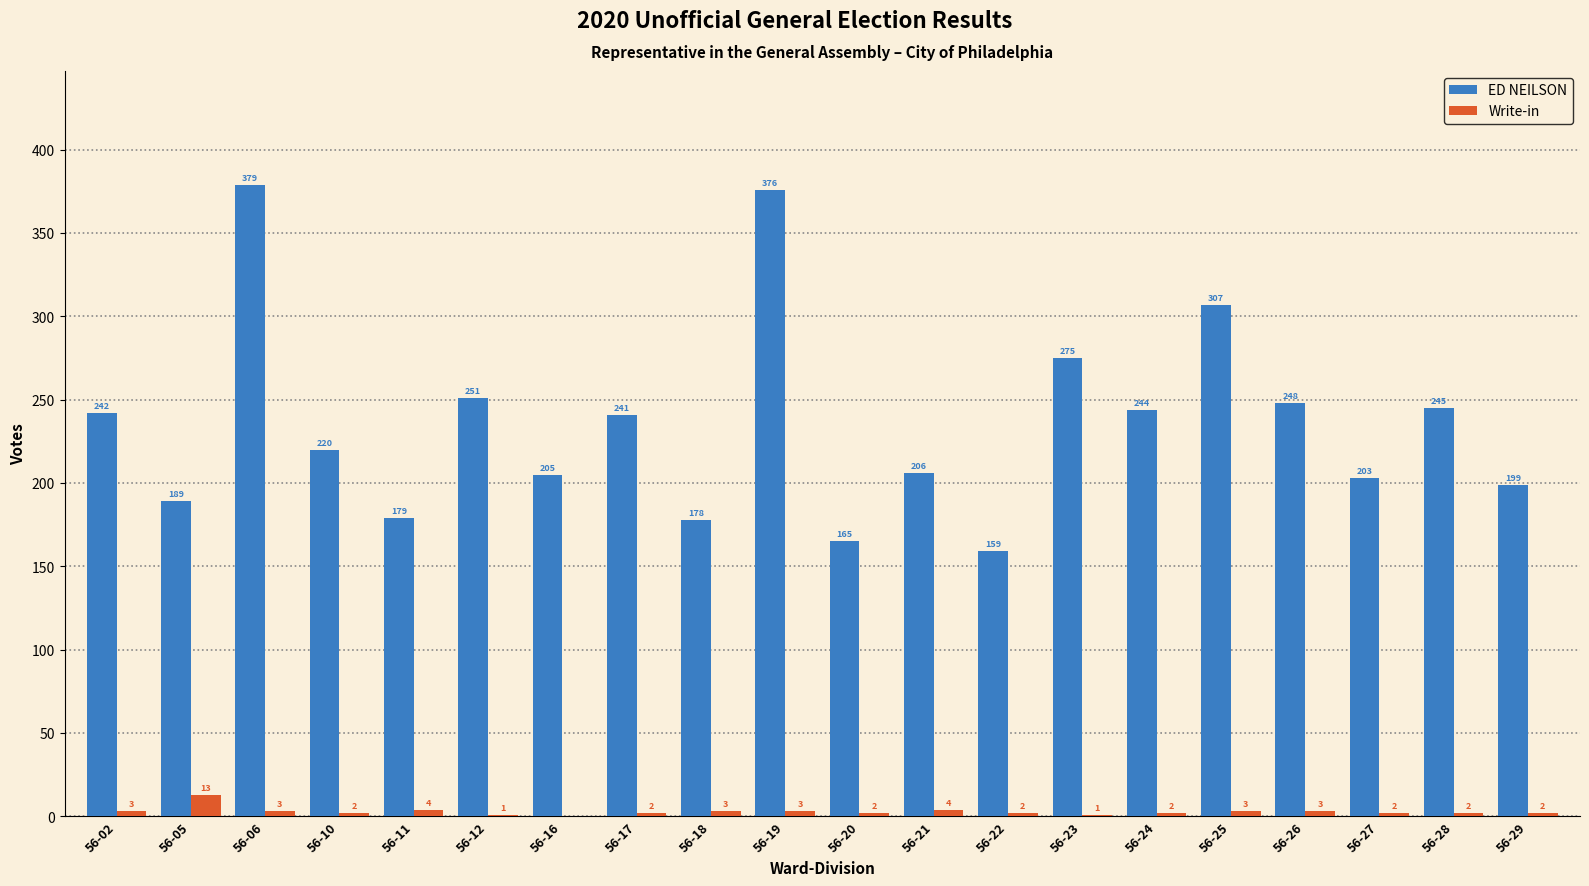

What is the sum of all Write-in values?

57